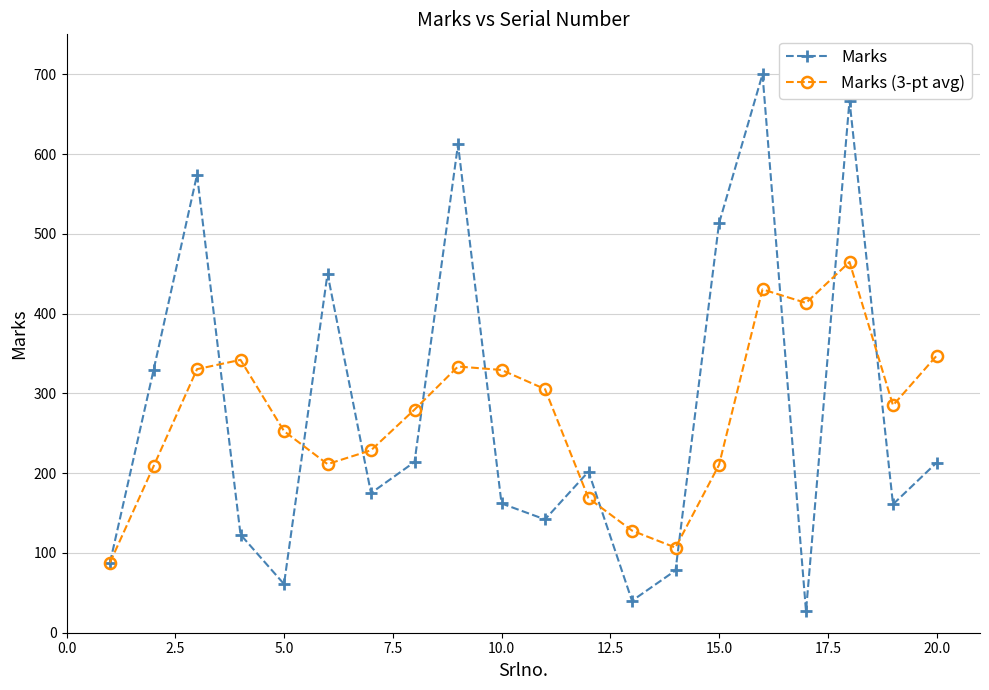

In Marks, how many points are lower than both neighbors (excluding endpoints)?

6